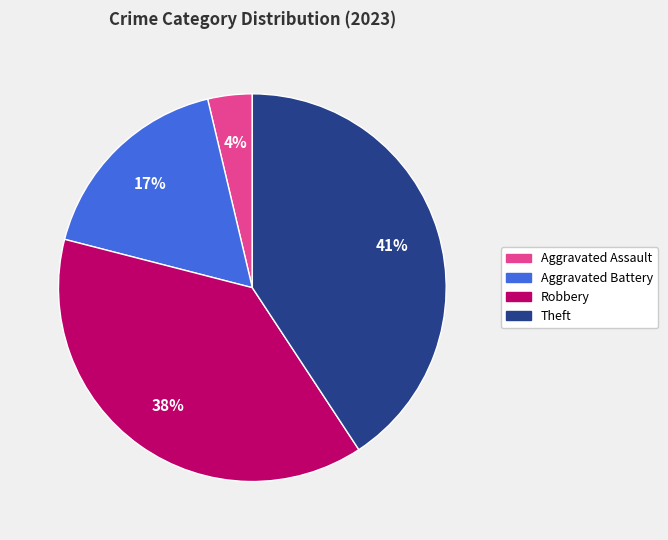

How many segments does this pie chart have?

4